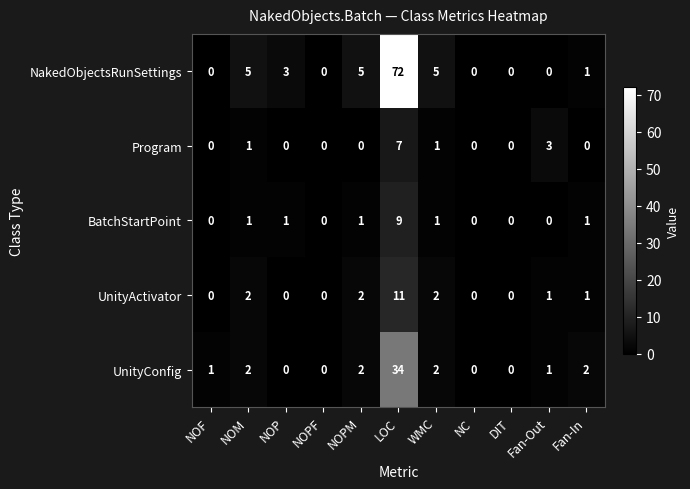

How many data points in NakedObjectsRunSettings are less than 1?

5